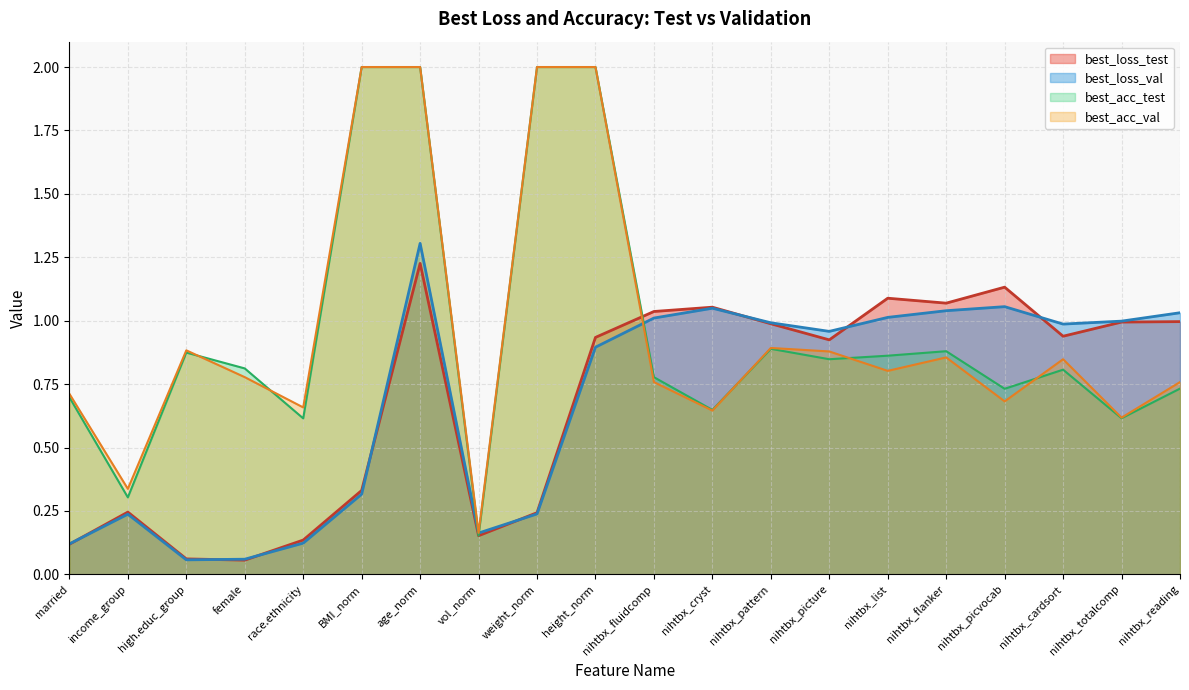

Which series has the largest range (max minus min)?

best_acc_test